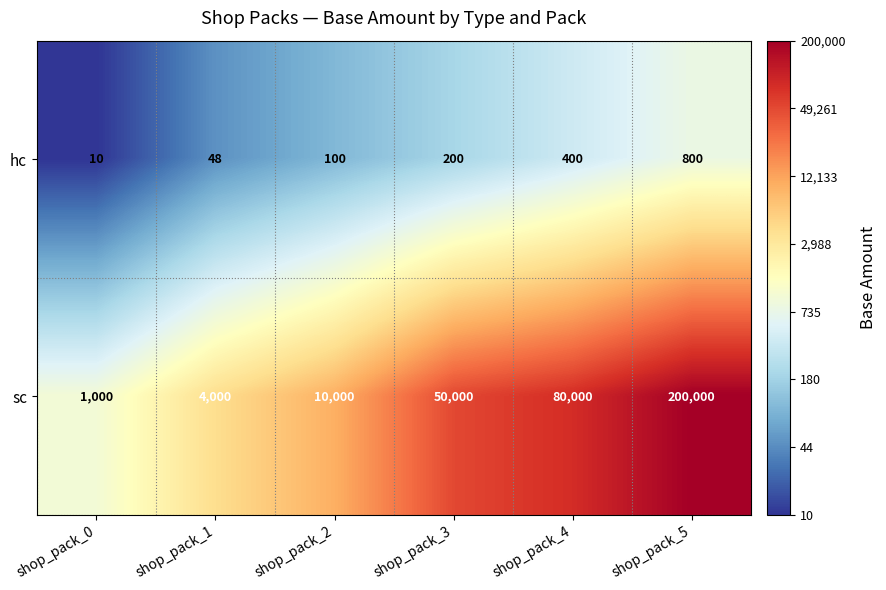

Between shop_pack_1 and shop_pack_3, which series saw the biggest shift?

sc